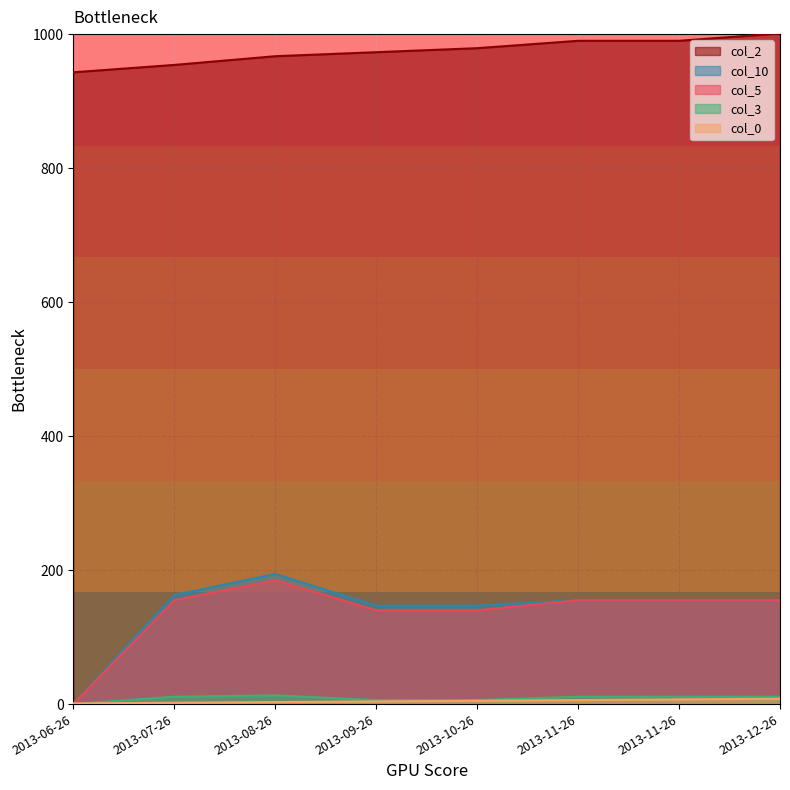

True or false: col_3 and col_2 intersect in this chart.

False